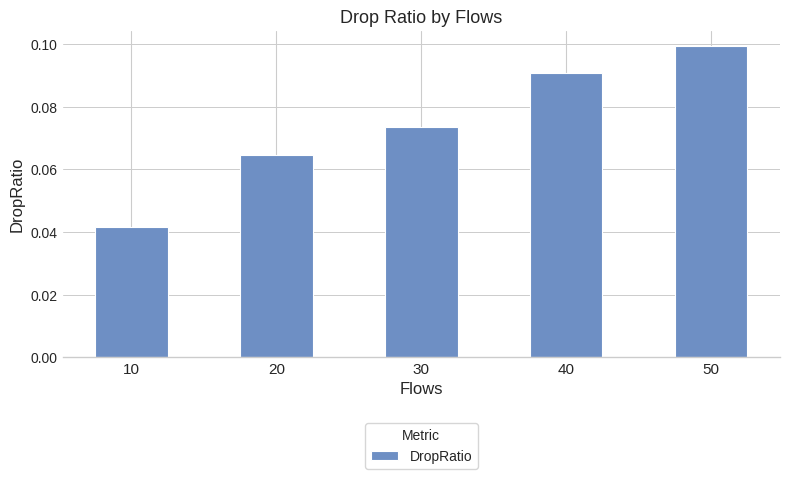

How many bars are there in total?

5